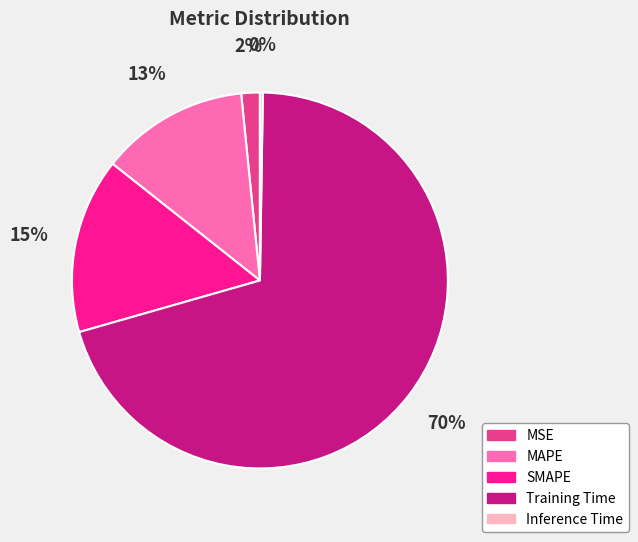

The MAPE slice represents 13% of the pie. True or false?

True